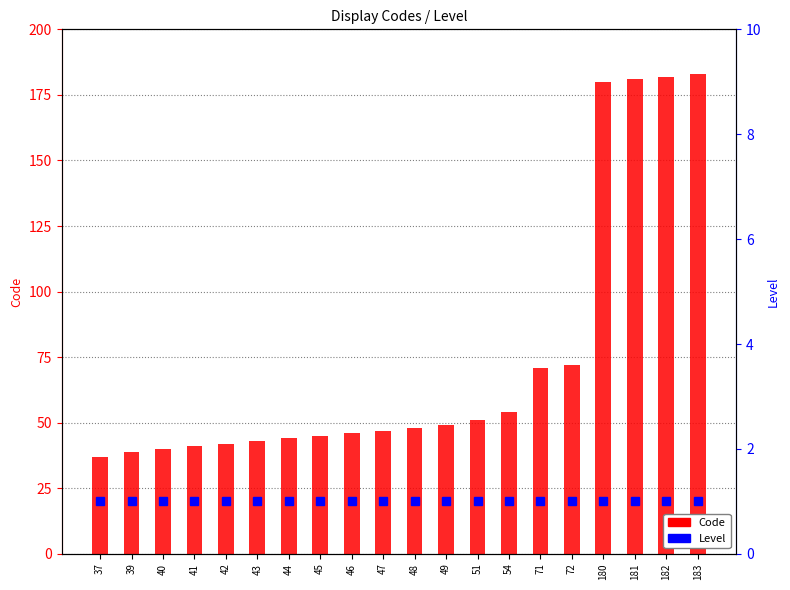

Between 40 and 49, which is larger?

49